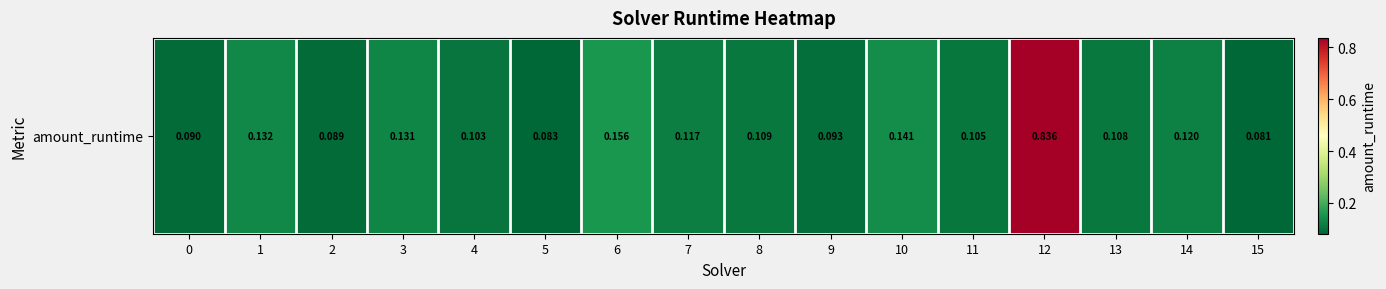

Reading left to right, transcribe all the data shown in this chart.

0=0.1	1=0.1	2=0.1	3=0.1	4=0.1	5=0.1	6=0.2	7=0.1	8=0.1	9=0.1	10=0.1	11=0.1	12=0.8	13=0.1	14=0.1	15=0.1